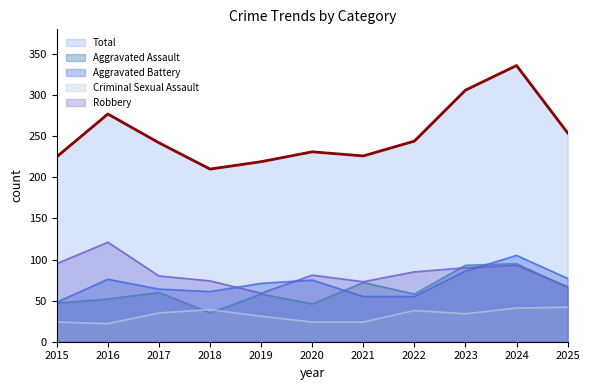

Where is the first local maximum for Aggravated Assault (line)?

2017